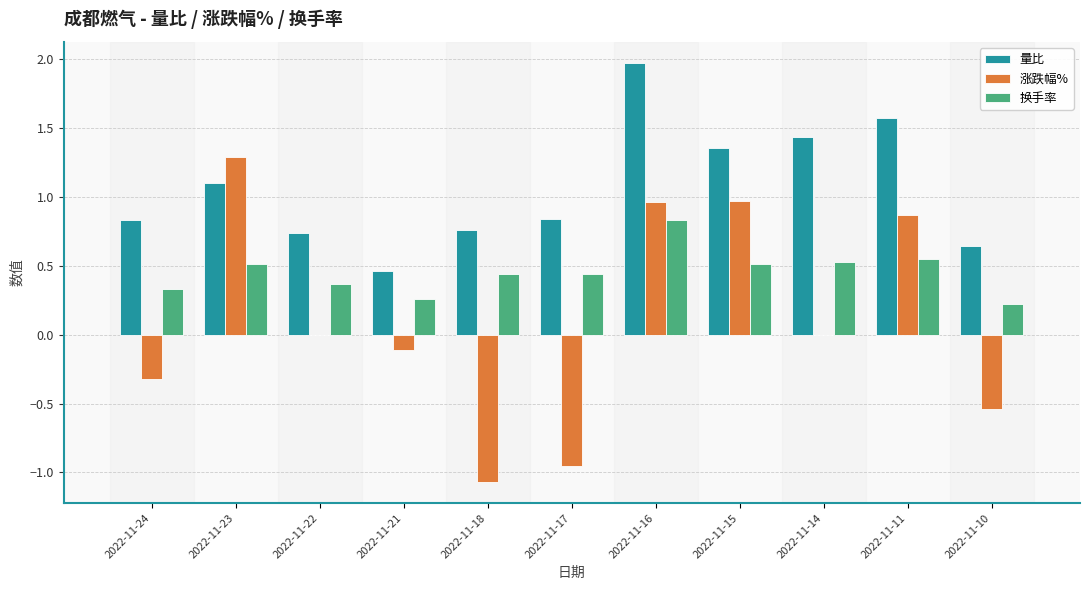

What is the total value across all series at 2022-11-14?

2.0